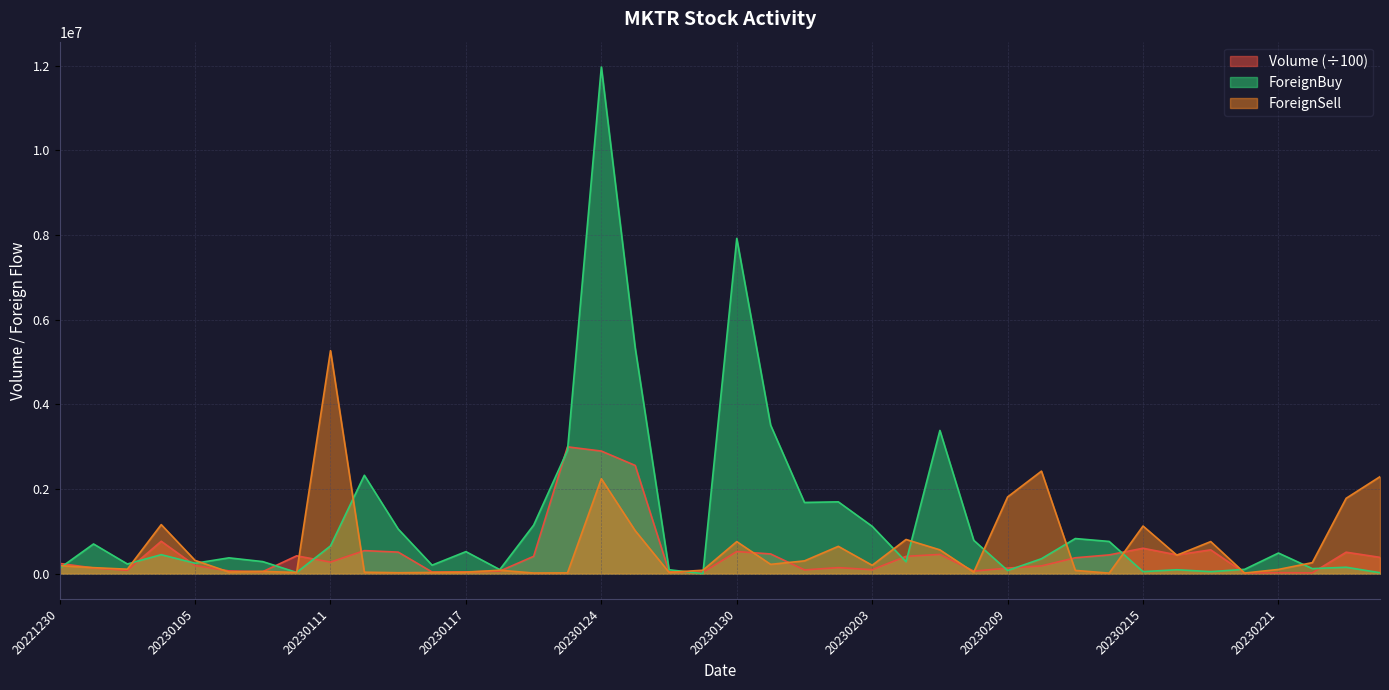

True or false: ForeignSell has a value of 20800 at 20230113.

True